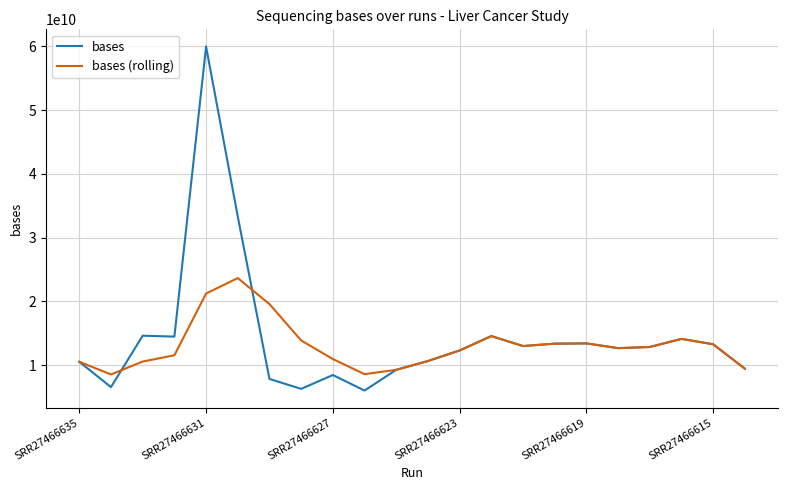

What is the average value of the bases series?

14412456840